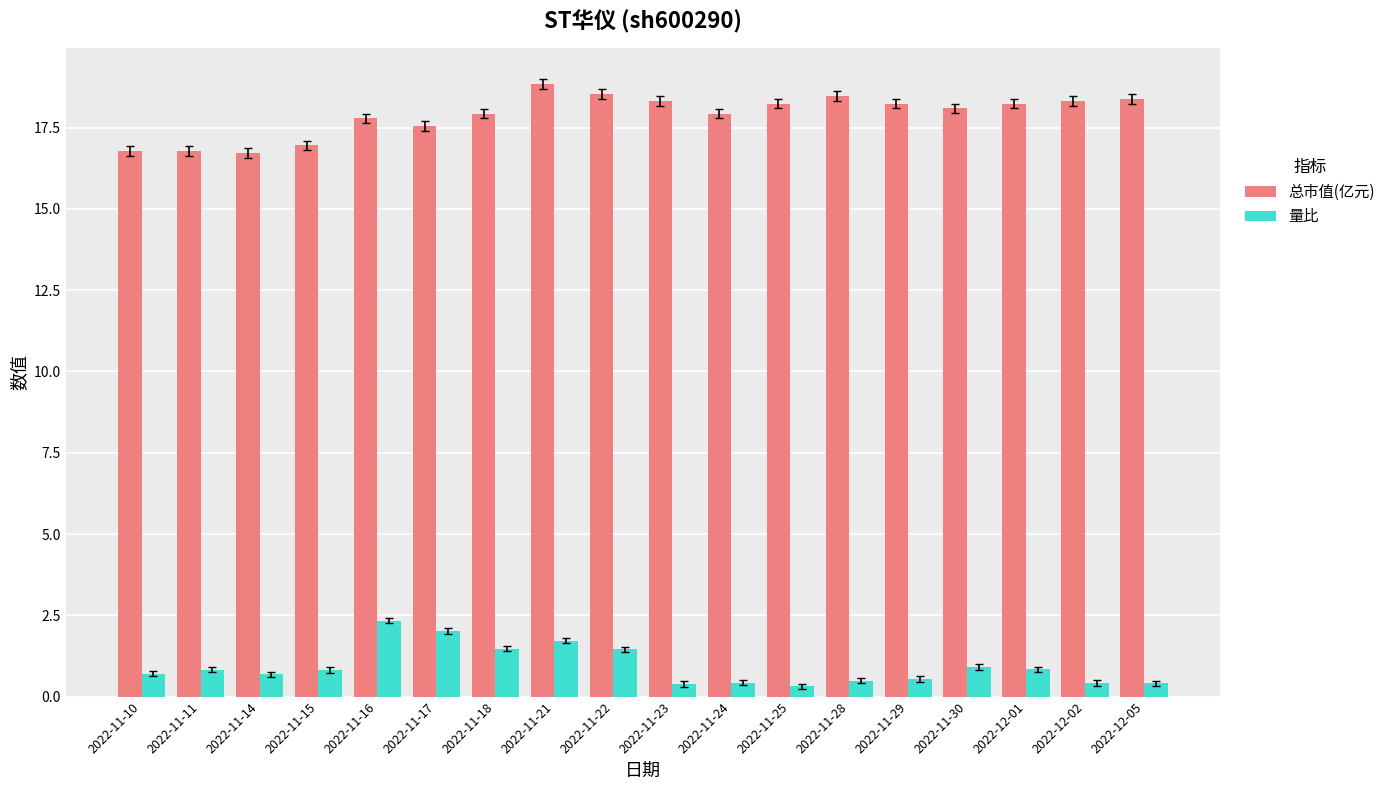

Are the bars grouped side by side (vs. stacked)?

Yes